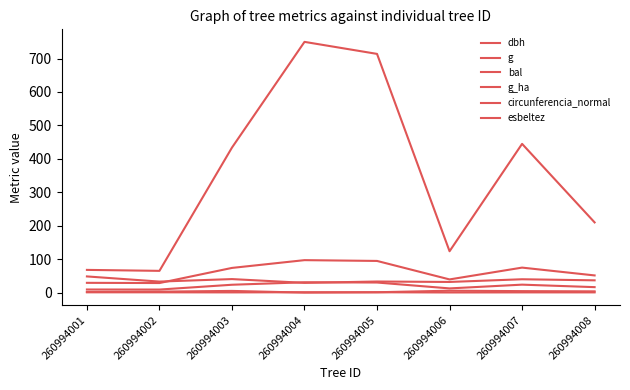

Does the chart have visible grid lines?

No